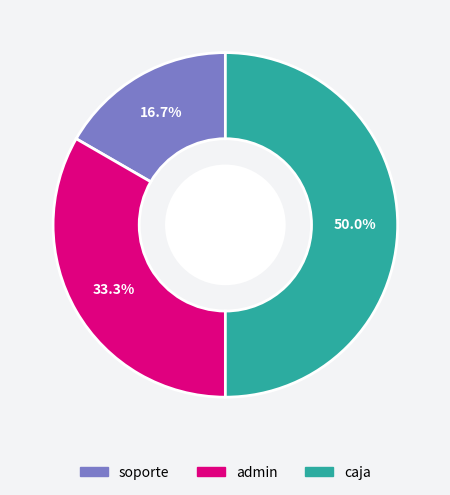

To the nearest percent, what is the combined percentage of soporte and admin?

50%